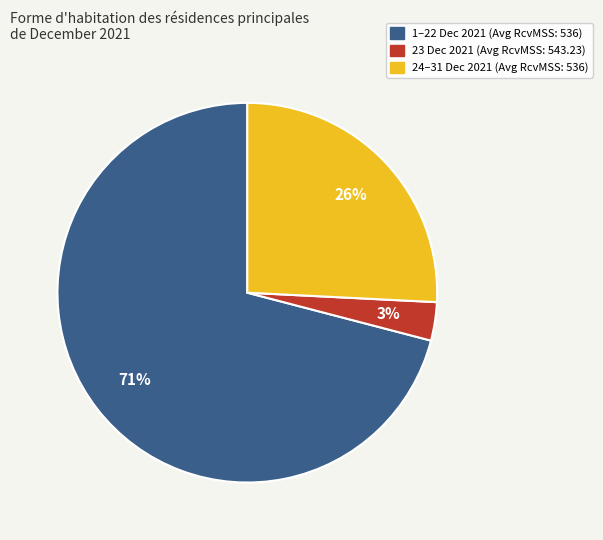

How many segments does this pie chart have?

3